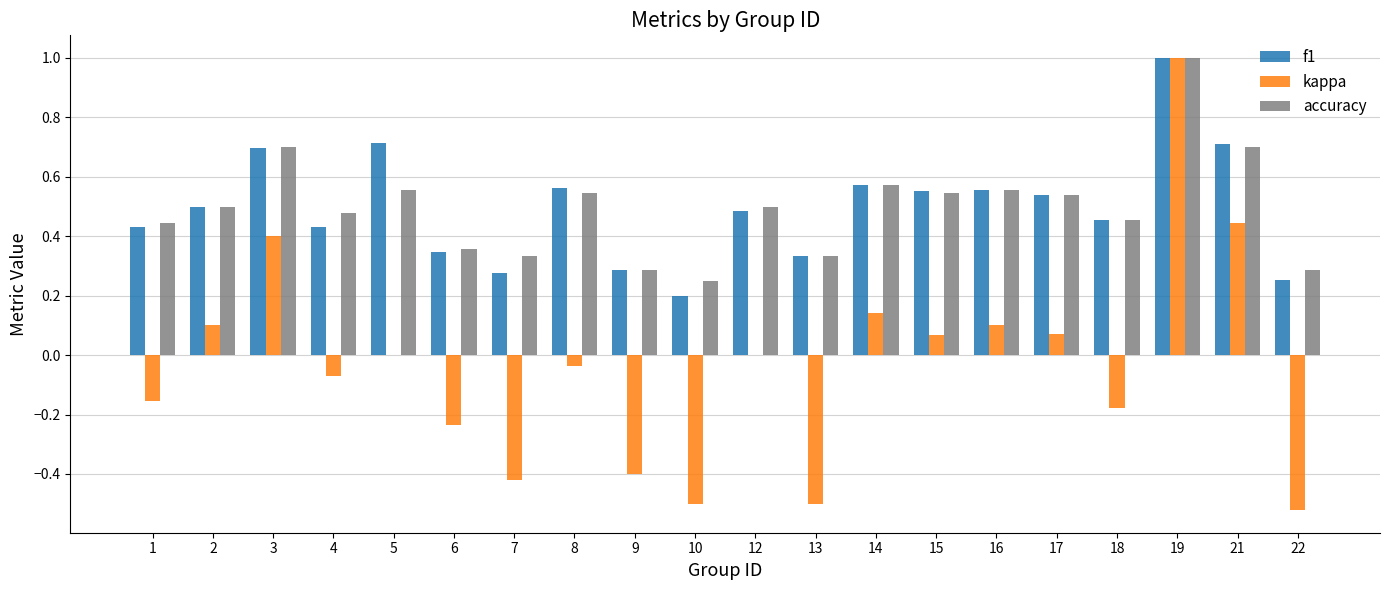

How many distinct data groups are displayed?

3